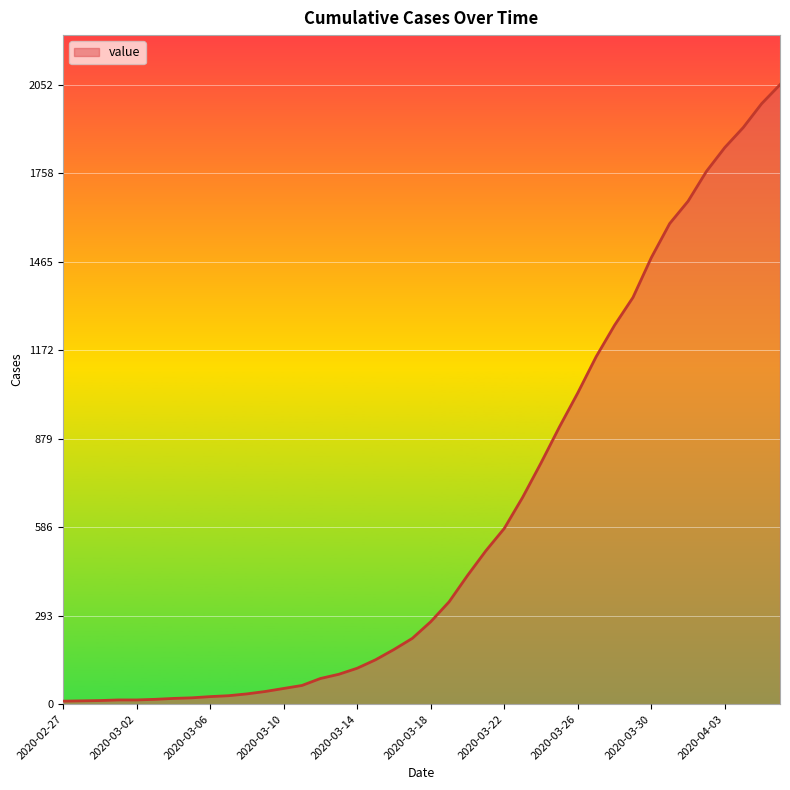

What is the greatest value displayed?

2052